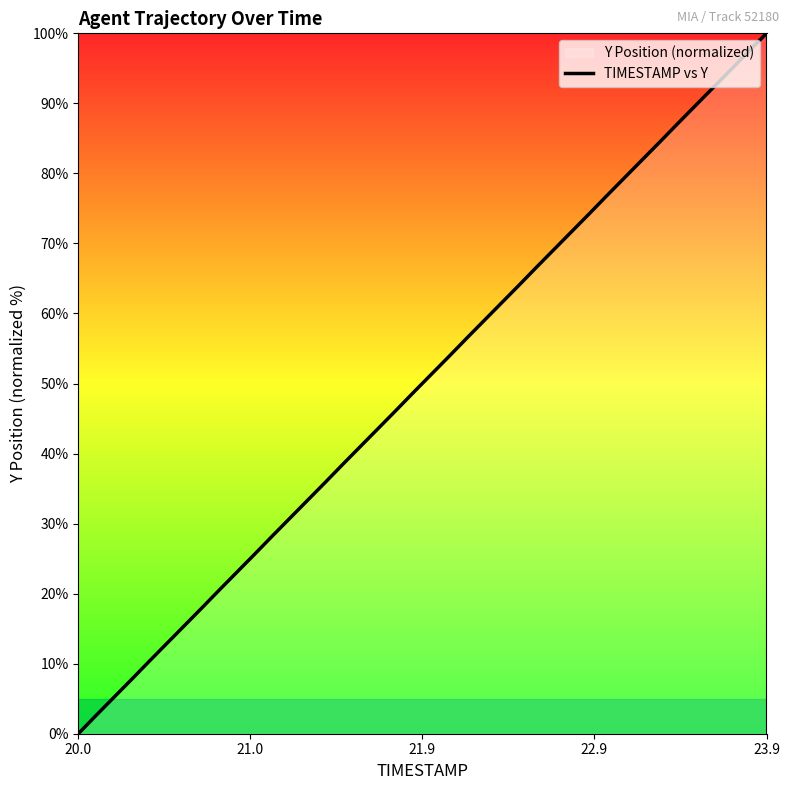

Is it true that the value at 20.0 is -30.2?

False